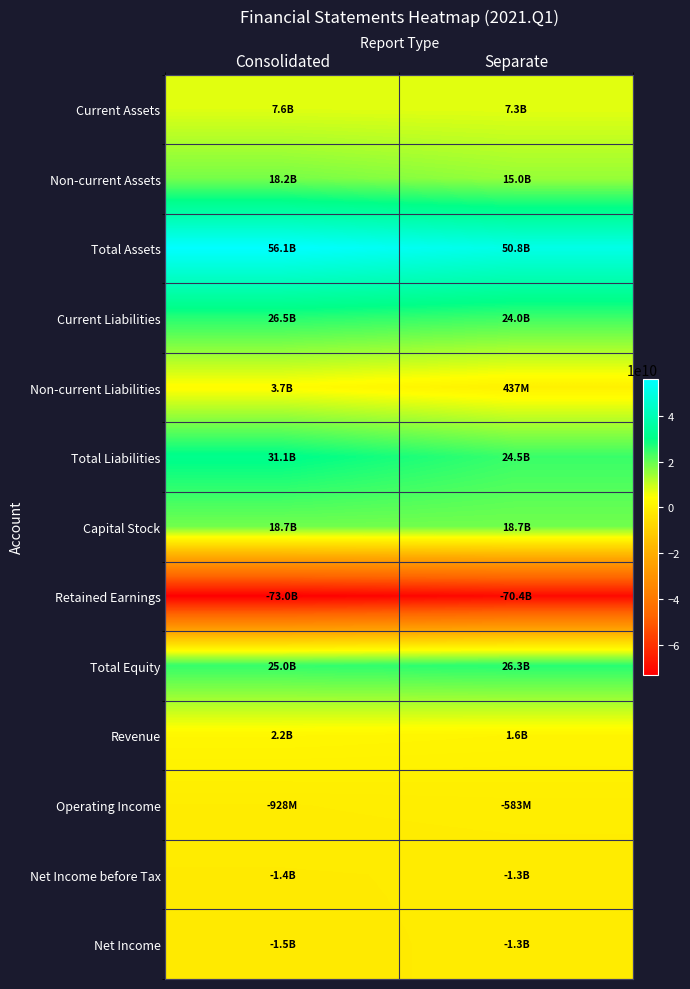

Reading right to left, list all the values displayed in this chart.

Current Assets: Separate=7303255195	Consolidated=7597857241
Non-current Assets: Separate=14978035402	Consolidated=18196142602
Total Assets: Separate=50781290597	Consolidated=56121602454
Current Liabilities: Separate=24031477745	Consolidated=26498782796
Non-current Liabilities: Separate=436512334	Consolidated=3653875851
Total Liabilities: Separate=24467990079	Consolidated=31106493045
Capital Stock: Separate=18748683500	Consolidated=18748683500
Retained Earnings: Separate=-70395487625	Consolidated=-73029921638
Total Equity: Separate=26313300518	Consolidated=25015109409
Revenue: Separate=1606234282	Consolidated=2230781248
Operating Income: Separate=-582597403	Consolidated=-927643007
Net Income before Tax: Separate=-1301904123	Consolidated=-1444630562
Net Income: Separate=-1301904123	Consolidated=-1505136388